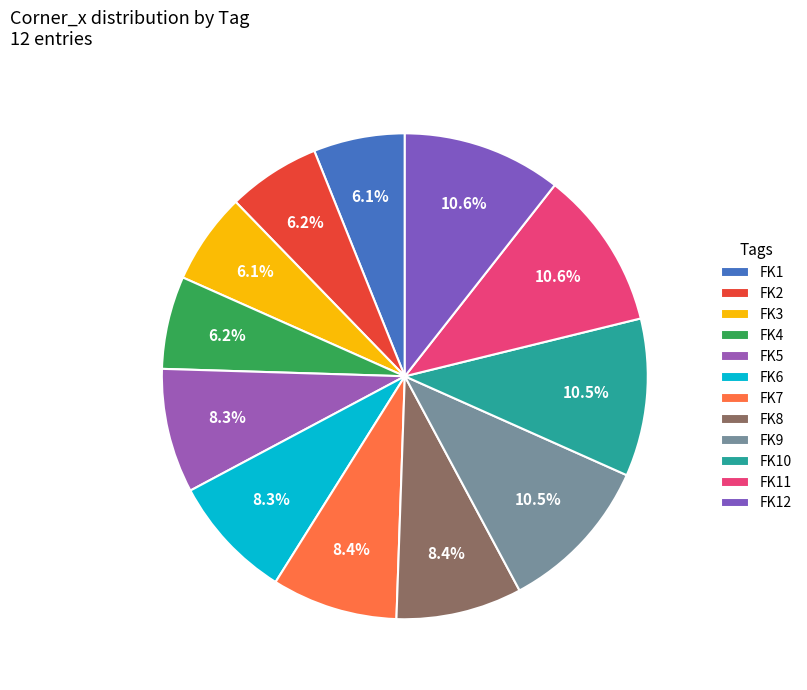

What is the ratio of the value at FK8 to the value at FK2?

1.4